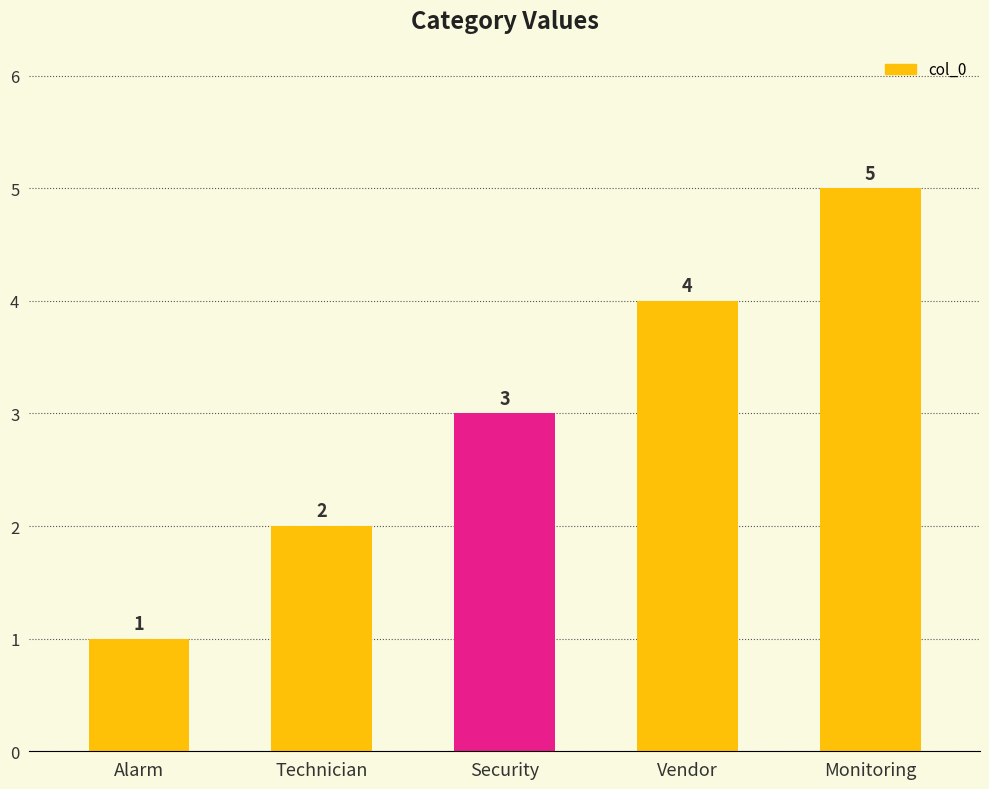

How many data points are less than 3?

2